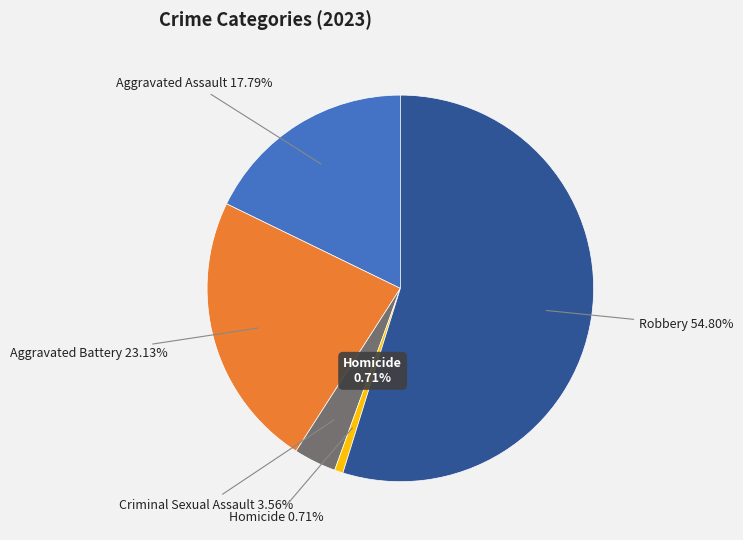

To the nearest percent, what is the combined percentage of Criminal Sexual Assault and Aggravated Assault?

21%